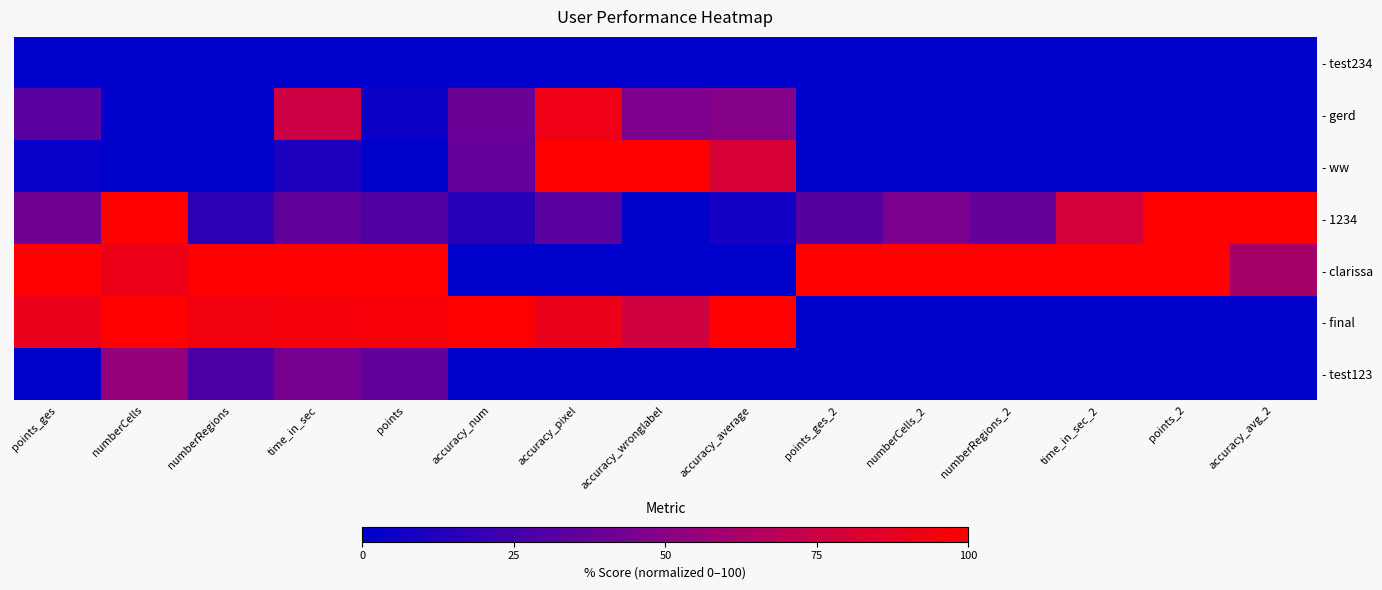

Between points_ges and points_ges_2, which series saw the biggest shift?

- final